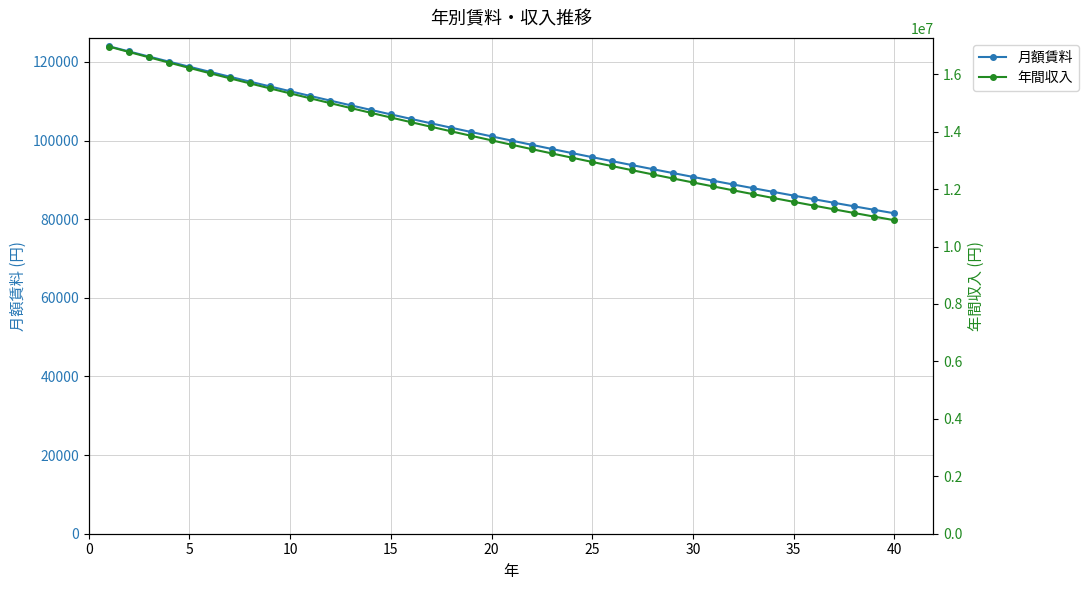

True or false: 年間収入 and 月額賃料 intersect in this chart.

False